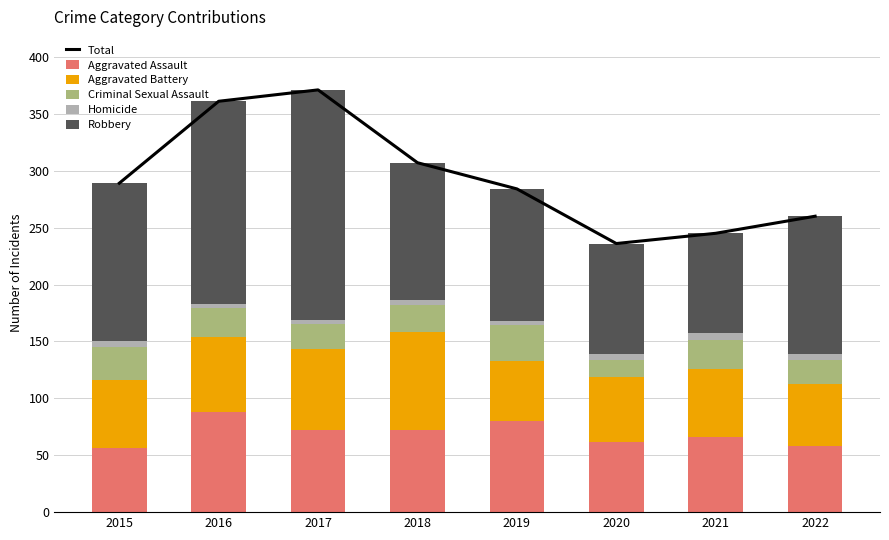

The Aggravated Assault series shows 80 at 2019. True or false?

True